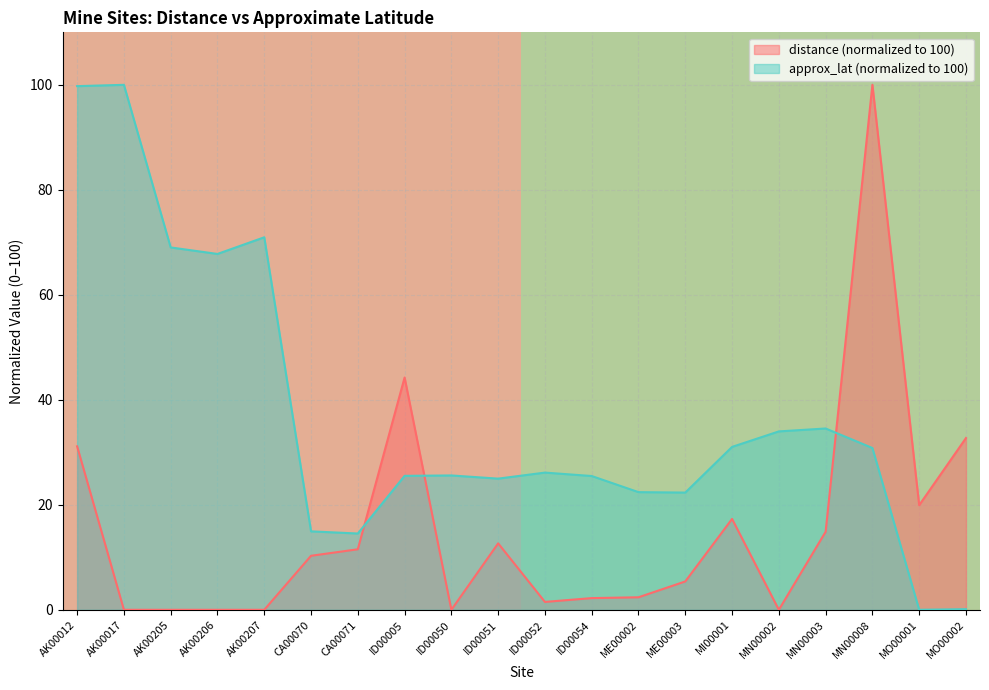

At which label does distance (normalized to 100) reach its peak?

MN00008